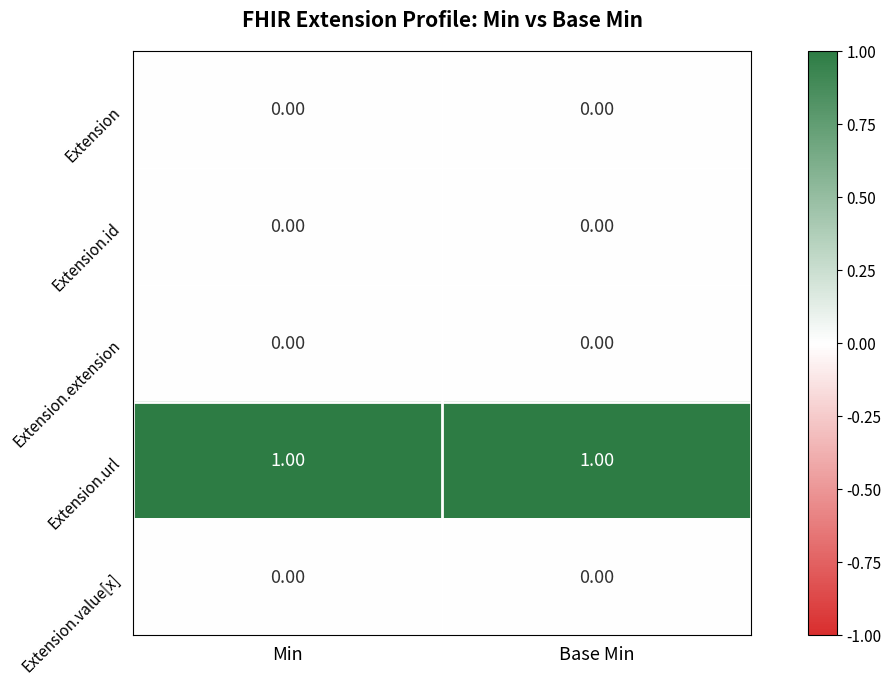

How many series are shown in this chart?

5